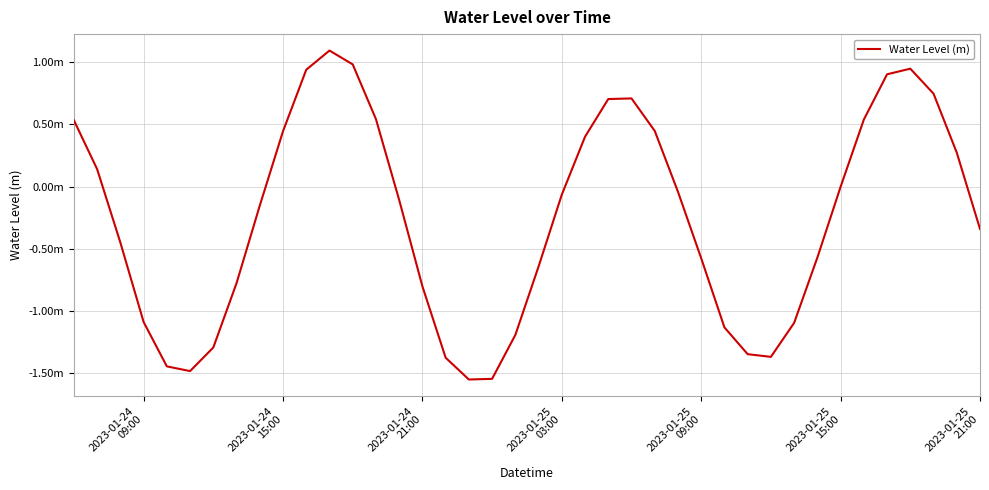

Does the chart have visible grid lines?

Yes